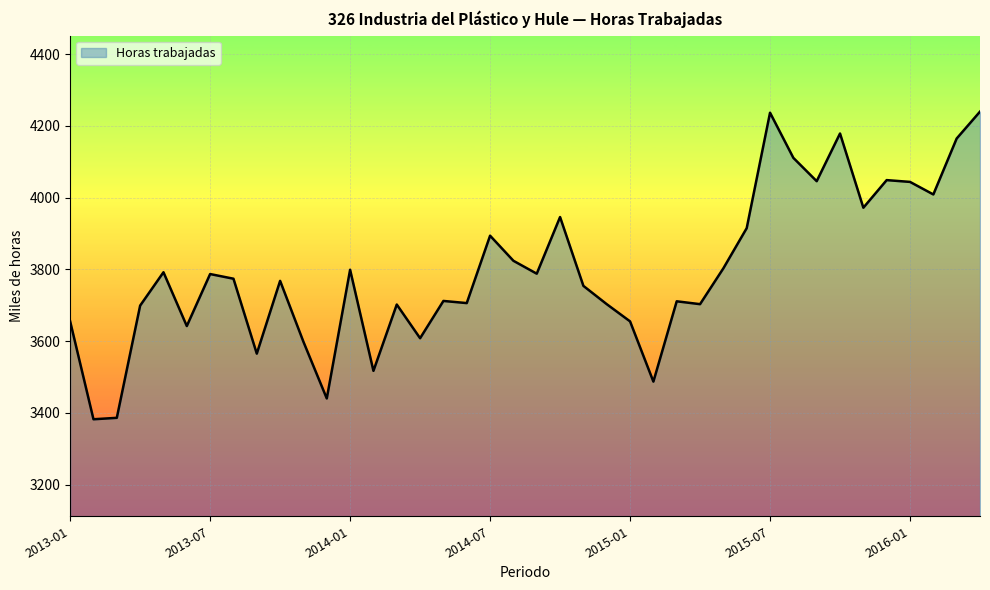

What is the greatest value displayed?

4240